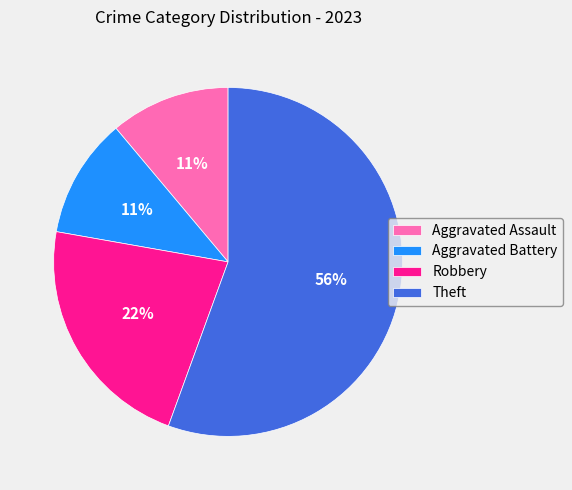

Is there a majority slice in this chart?

Yes